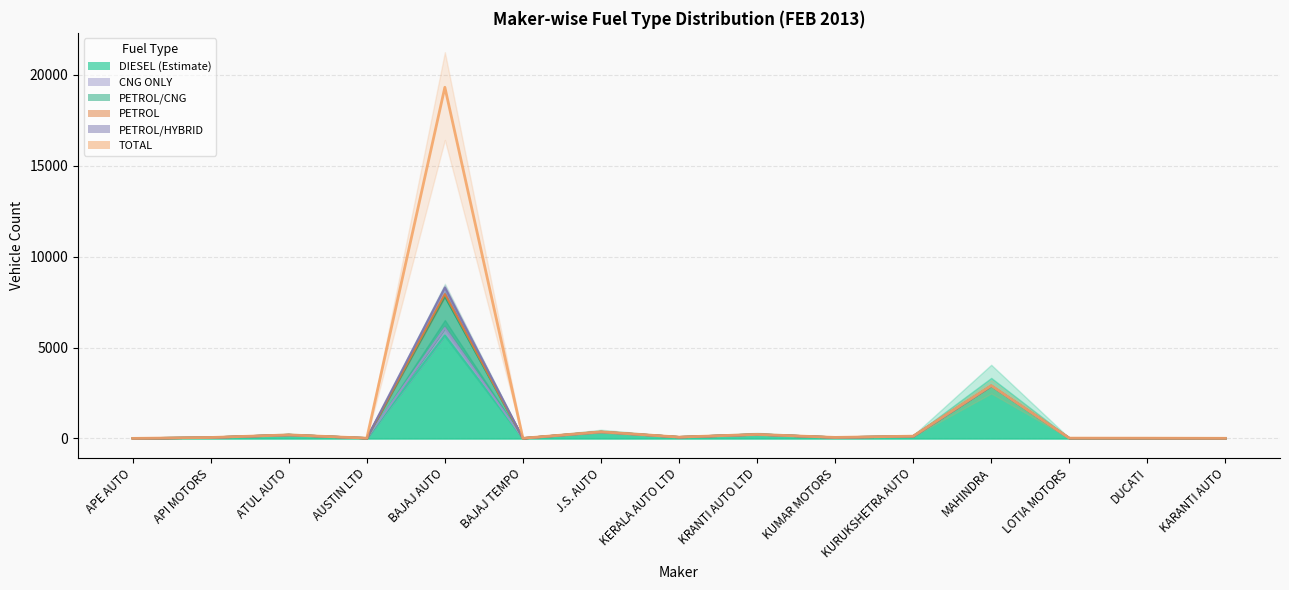

How many lines are shown in the chart?

1